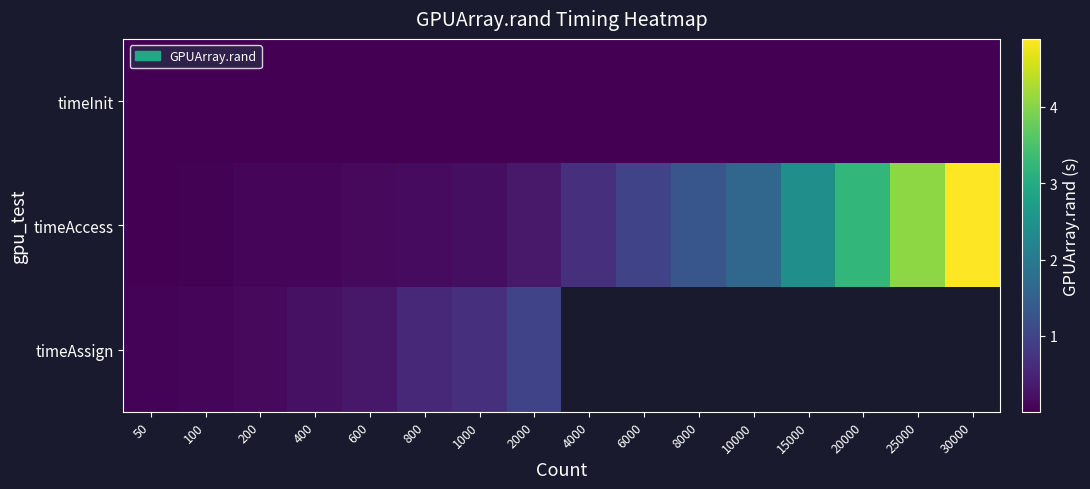

At which label is timeAssign closest to 0?

50